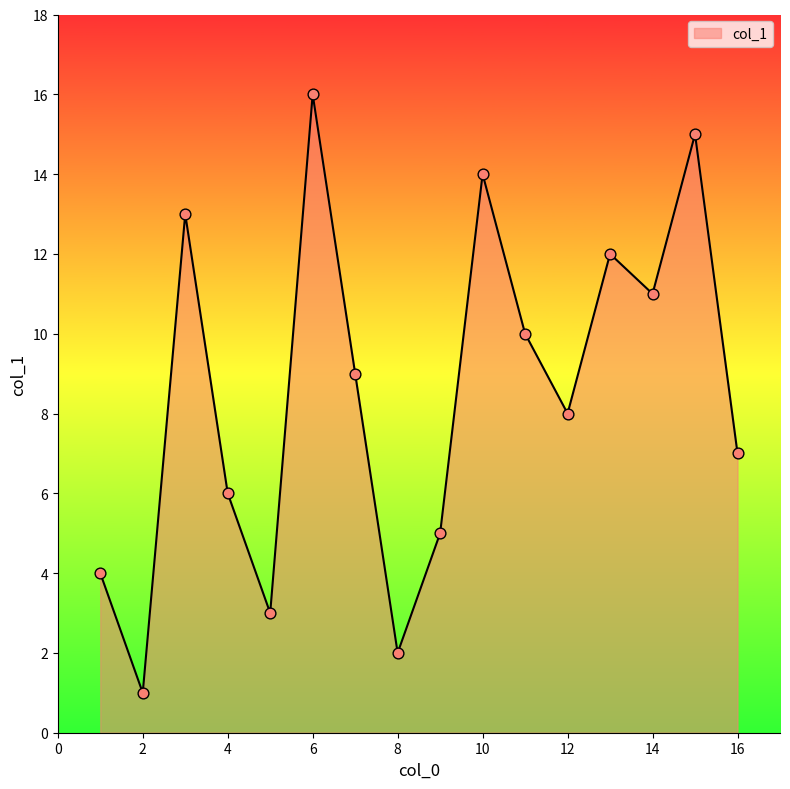

What is the difference between the maximum and minimum values?

15